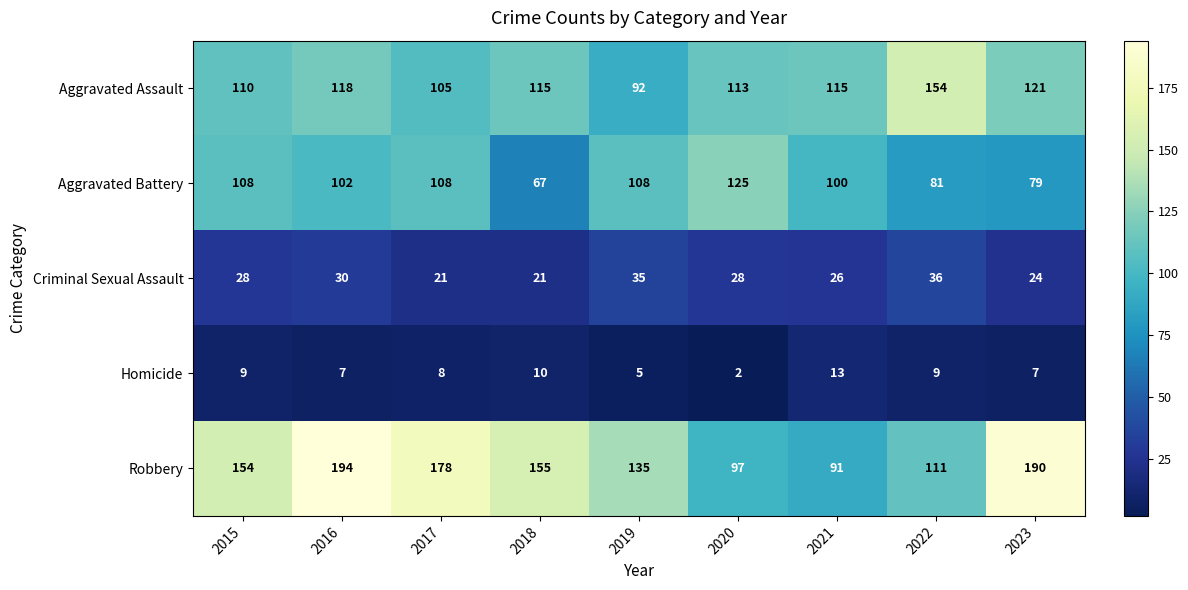

List the series in order of their peak value, lowest first.

Homicide, Criminal Sexual Assault, Aggravated Battery, Aggravated Assault, Robbery